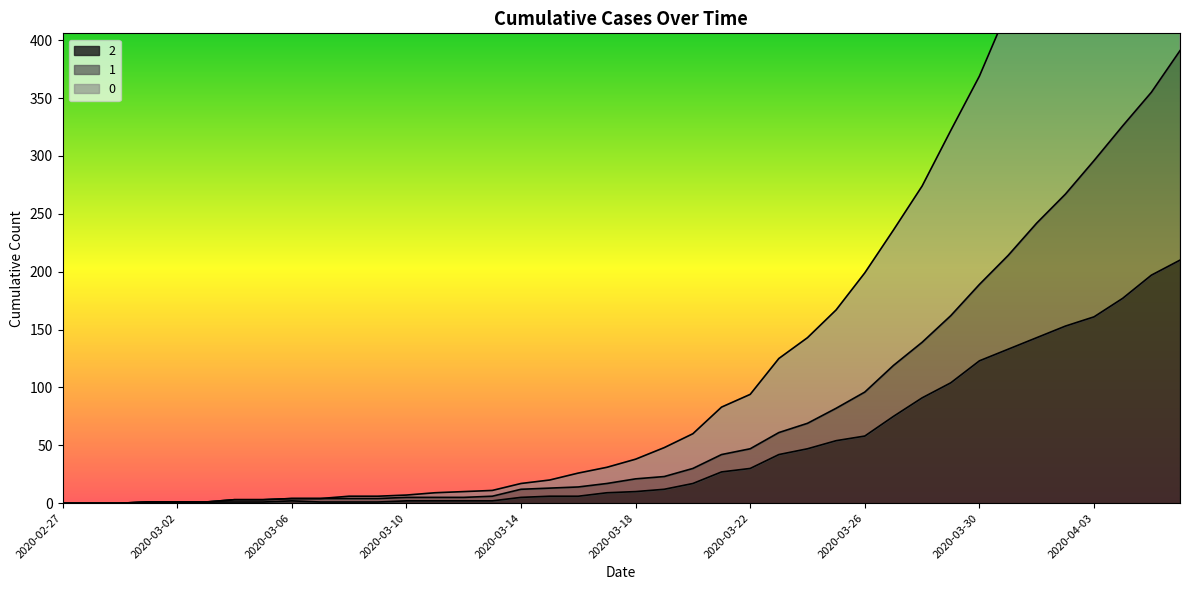

What are all the series names shown in the legend?

0, 1, 2